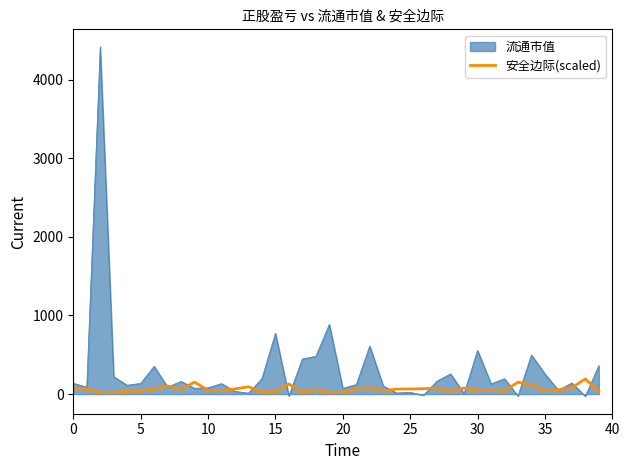

List the series in order of their peak value, lowest first.

安全边际(scaled), 流通市值